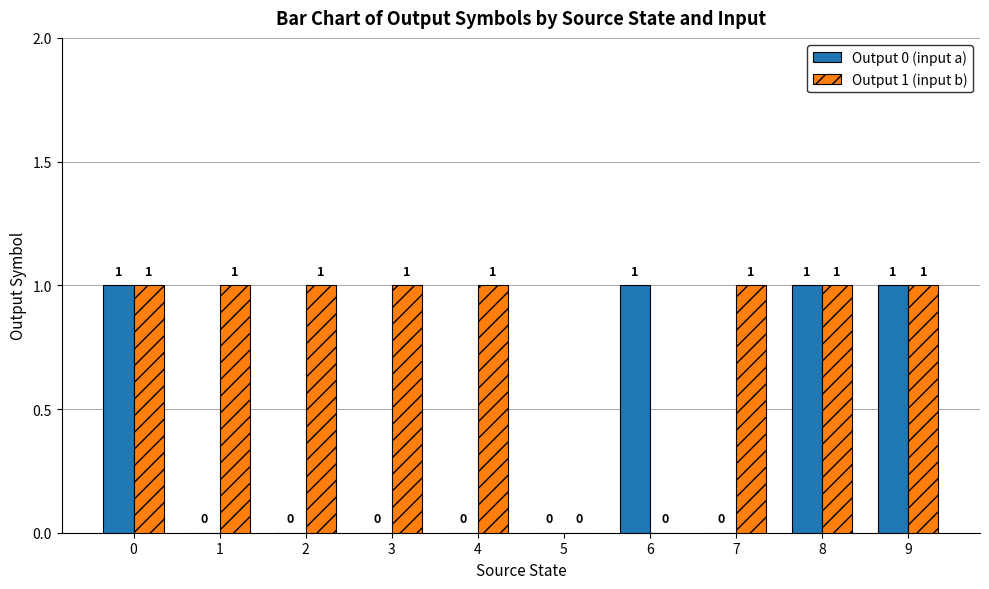

What is the difference between the Output 0 (input a) values at 6 and 4?

1